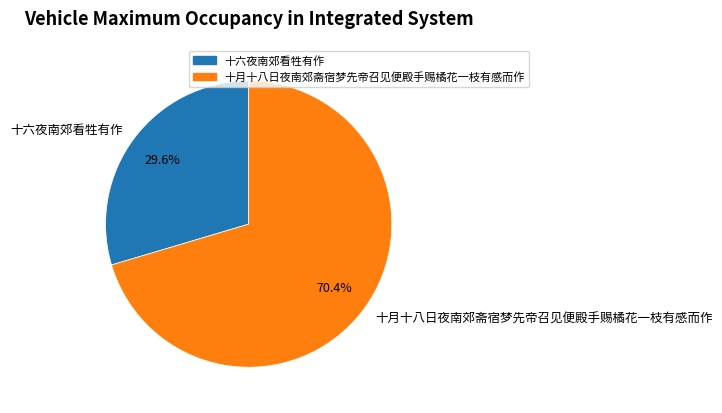

Rank the categories by value from highest to lowest.

十月十八日夜南郊斋宿梦先帝召见便殿手赐橘花一枝有感而作, 十六夜南郊看牲有作